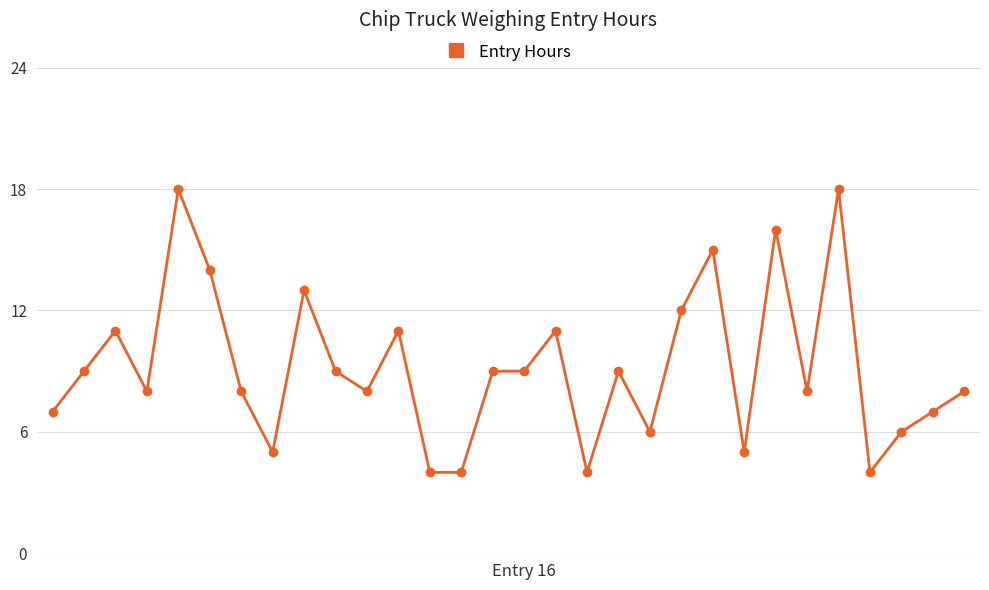

Does the chart display data point markers on the line(s)?

Yes